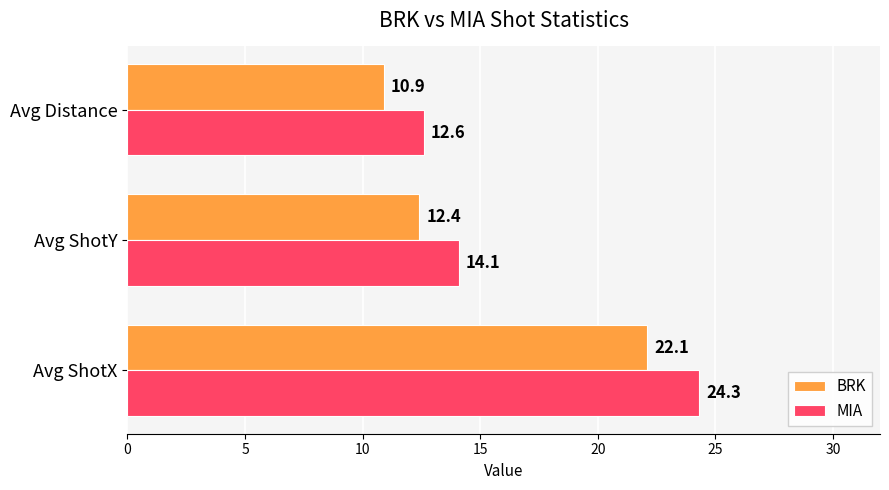

Where is MIA nearest to the value 18?

Avg ShotY